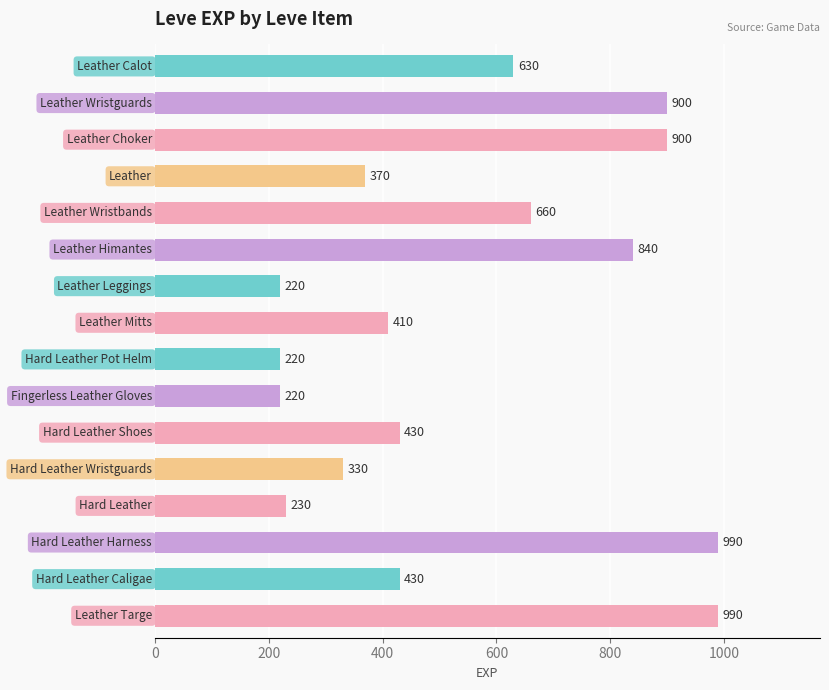

What is the value of the 7th bar from the top?

220